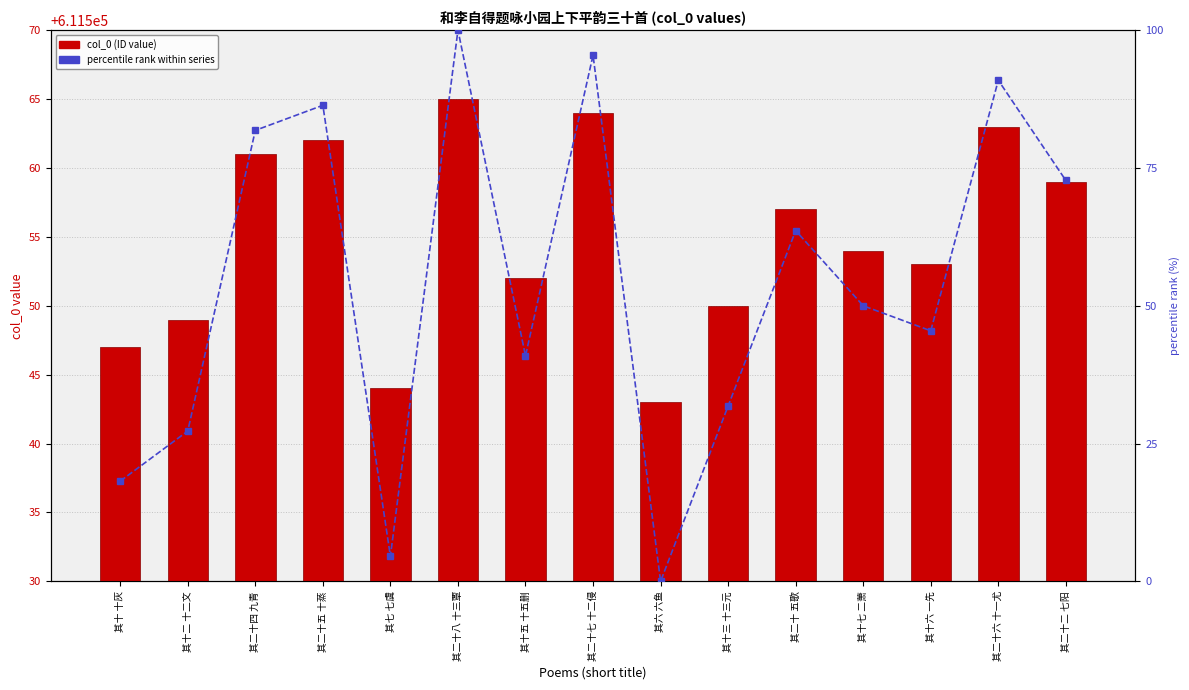

Is it true that col_0 equals 611557.0 at 其二十 五歌?

True